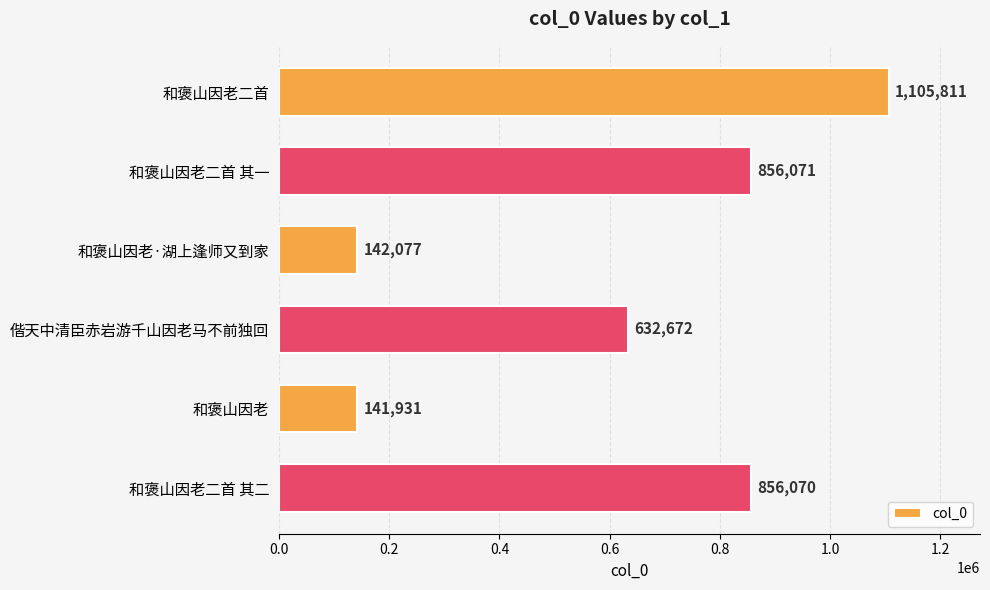

The chart shows a value of 142077 at 和褒山因老·湖上逢师又到家. True or false?

True